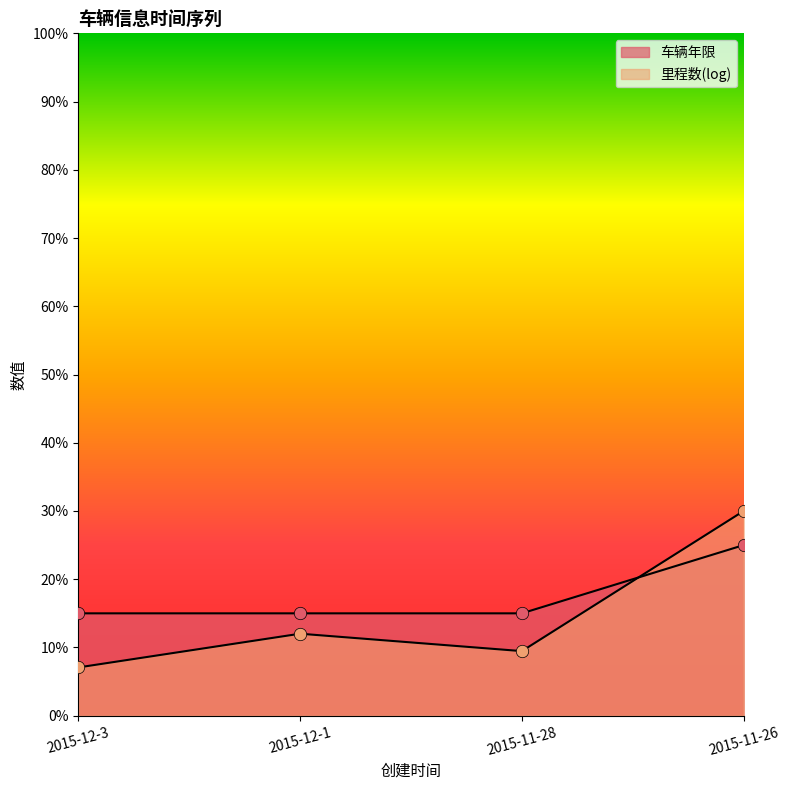

Which series reaches the maximum Y coordinate?

车辆年限